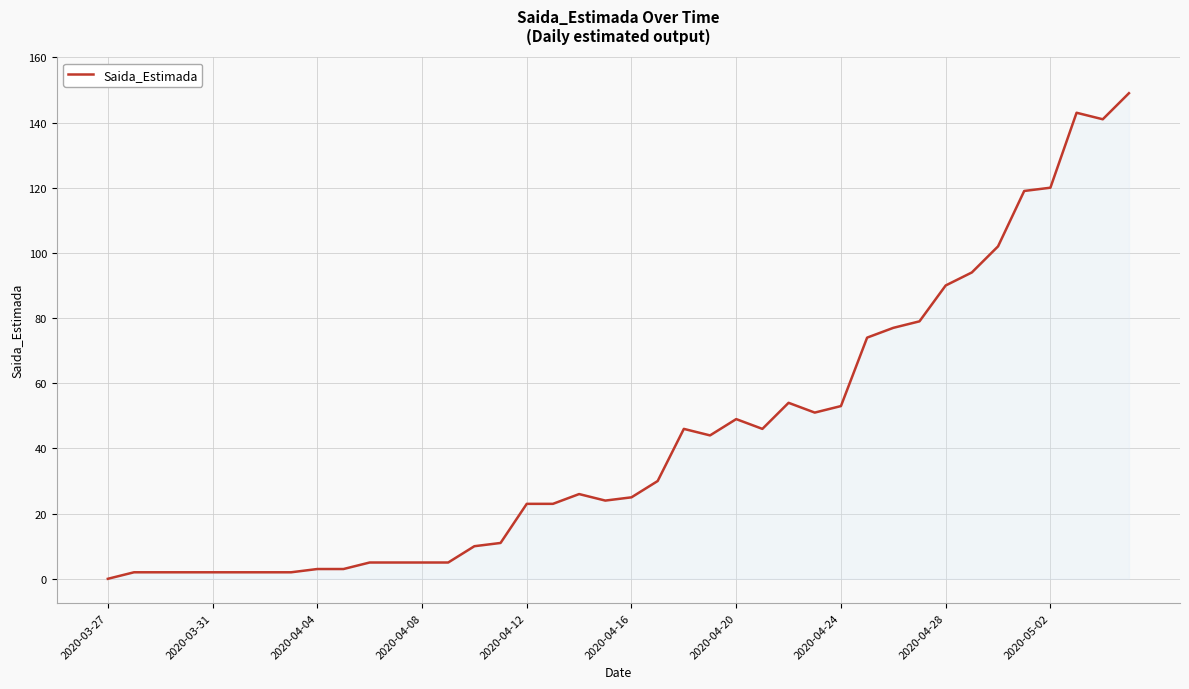

What is the difference between the maximum and minimum values?

149